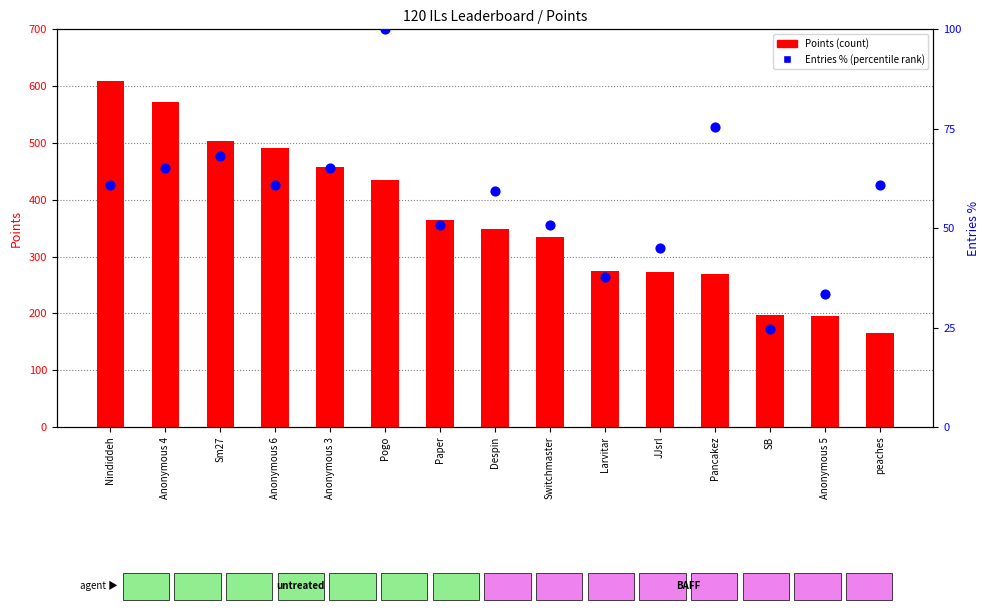

At how many categories does at least one series exceed 486?

4